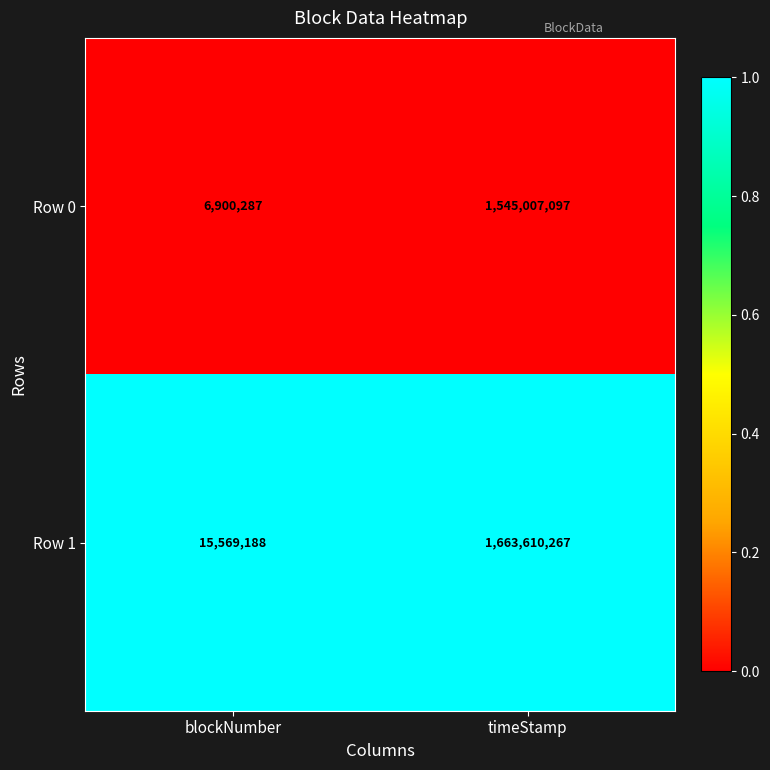

True or false: Row 1 has a value of 15569188 at blockNumber.

True